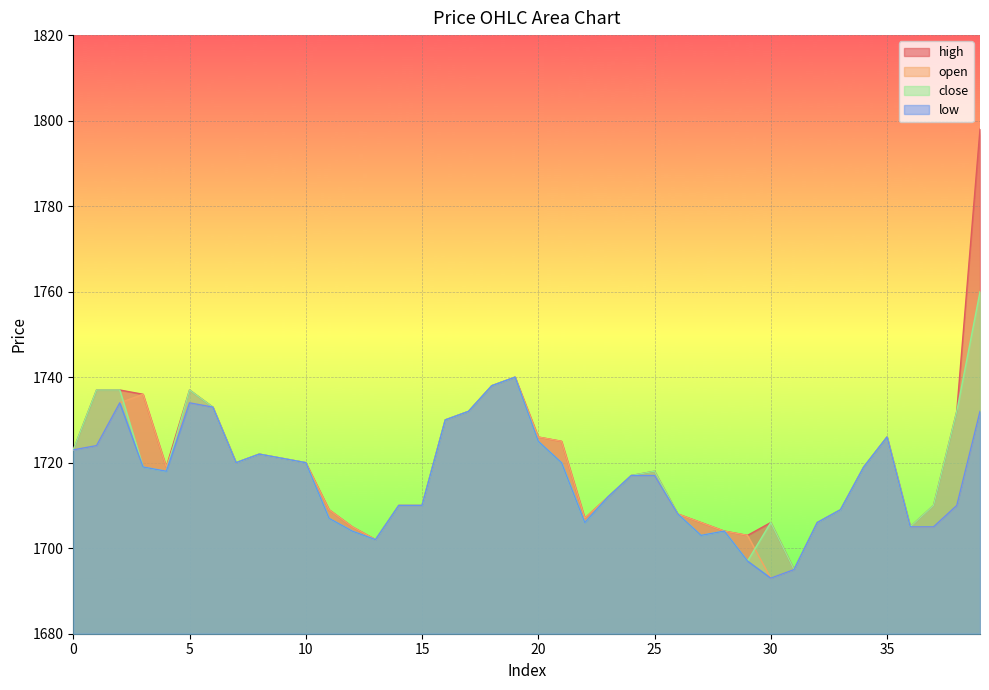

Which series changed the most between 5 and 36?

high